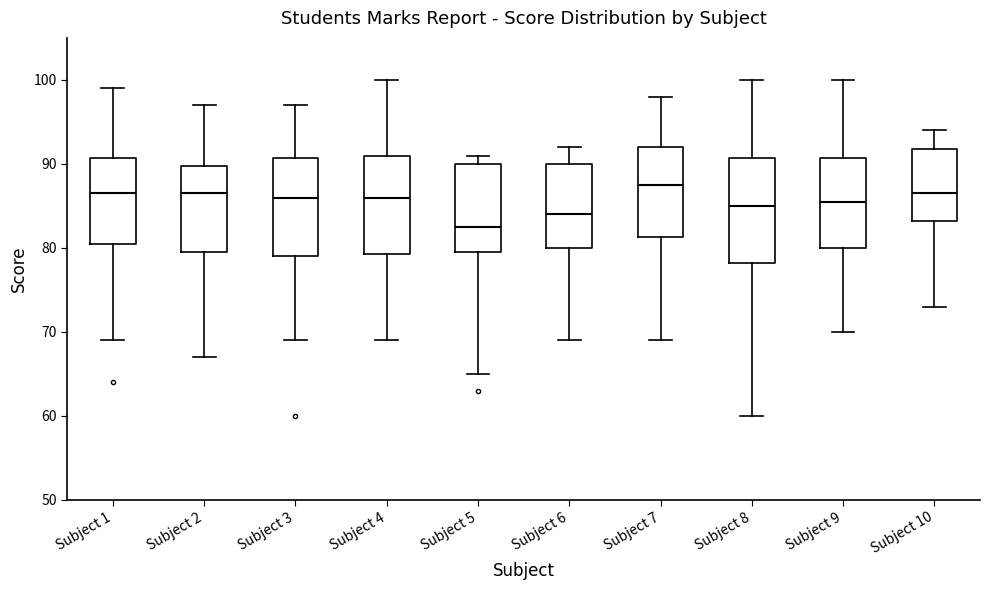

Which box's median line is the highest?

Subject 7